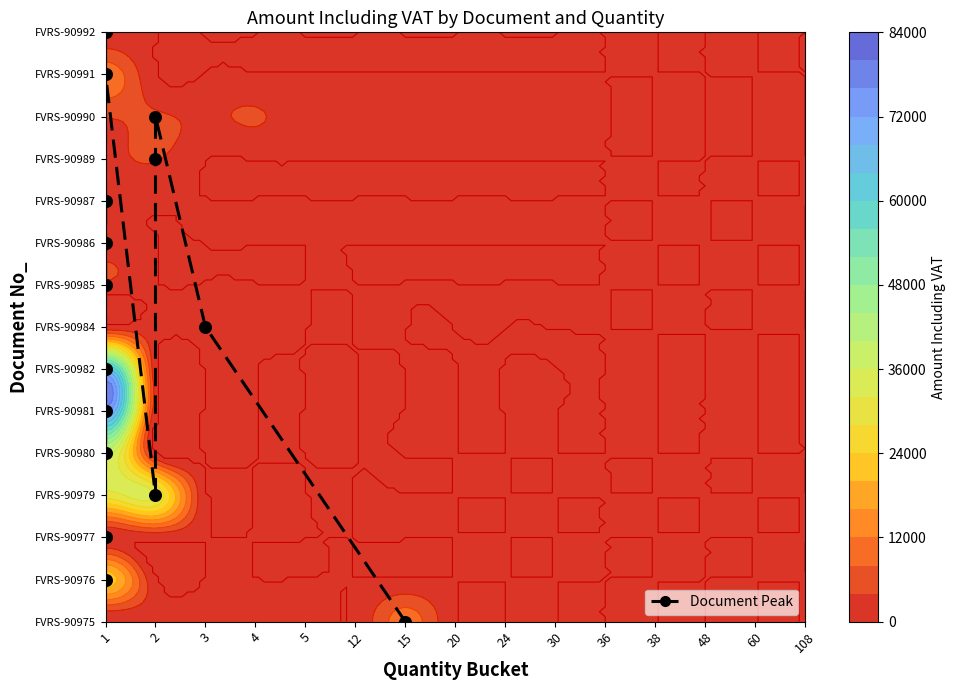

How many series are shown in this chart?

1